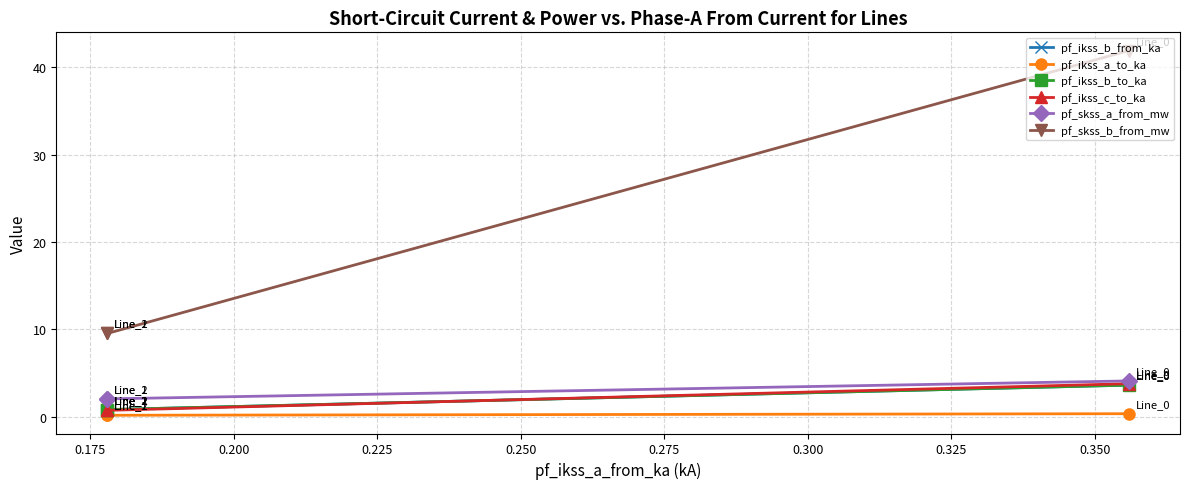

How many lines are shown in the chart?

6